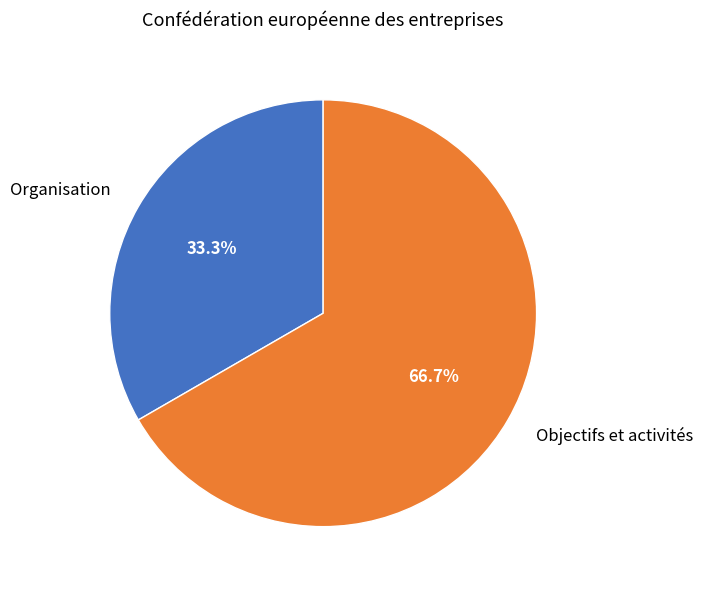

What is the smallest slice in the pie chart?

Organisation